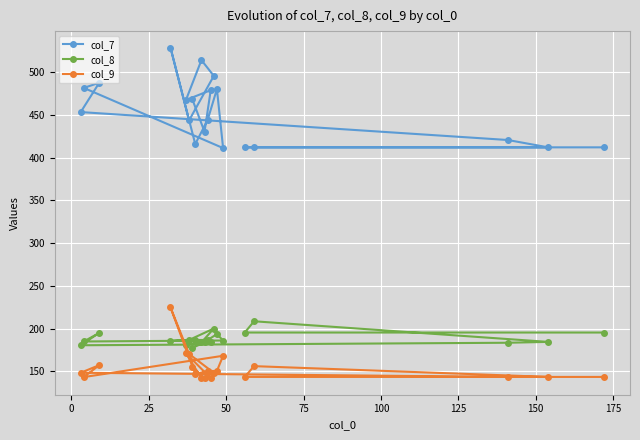

What is the smallest value displayed?

142.0